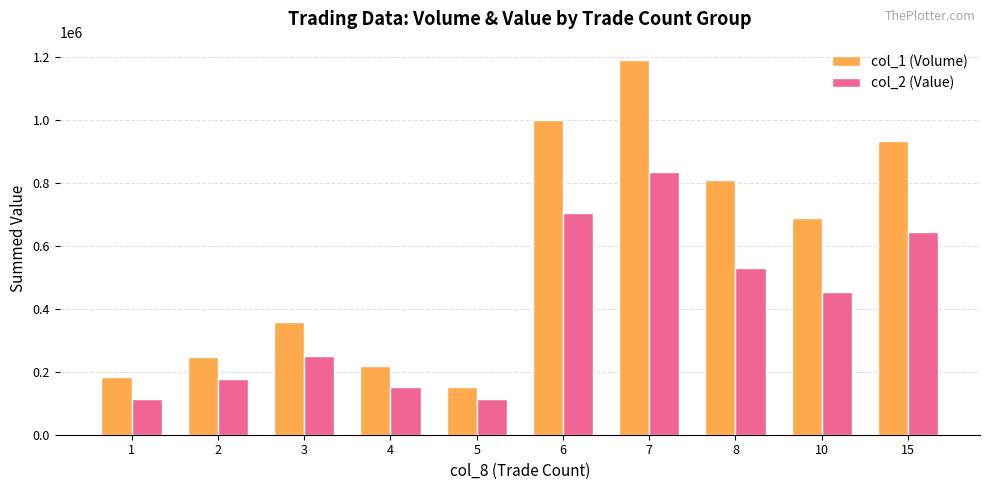

At 4, list the series in order from largest to smallest.

col_1 (Volume), col_2 (Value)